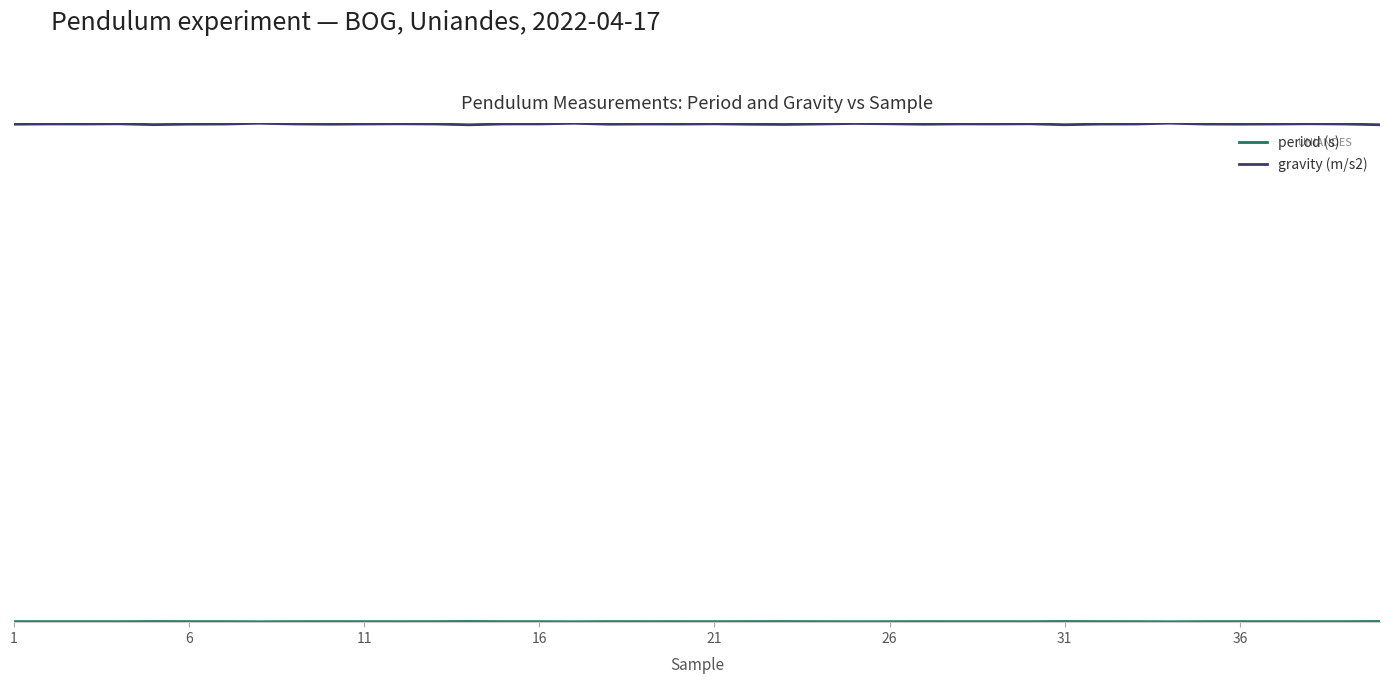

List the series in order of their peak value, highest first.

gravity (m/s2), period (s)